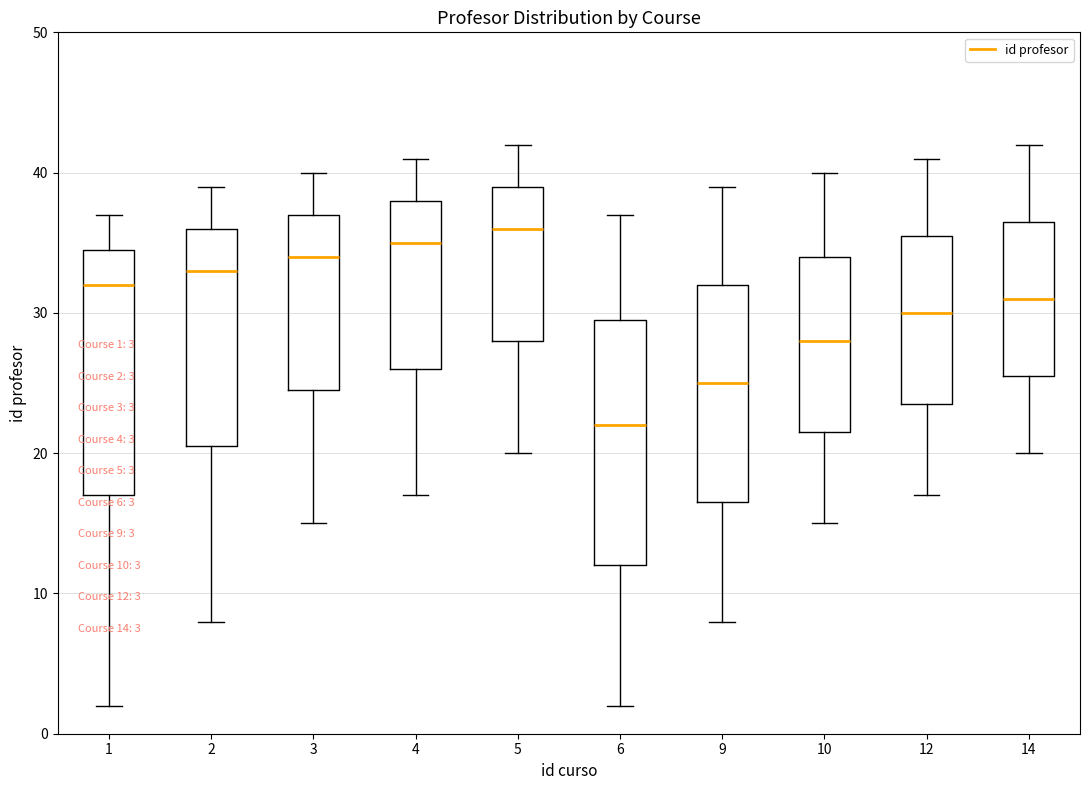

Which box's median line is the lowest?

6